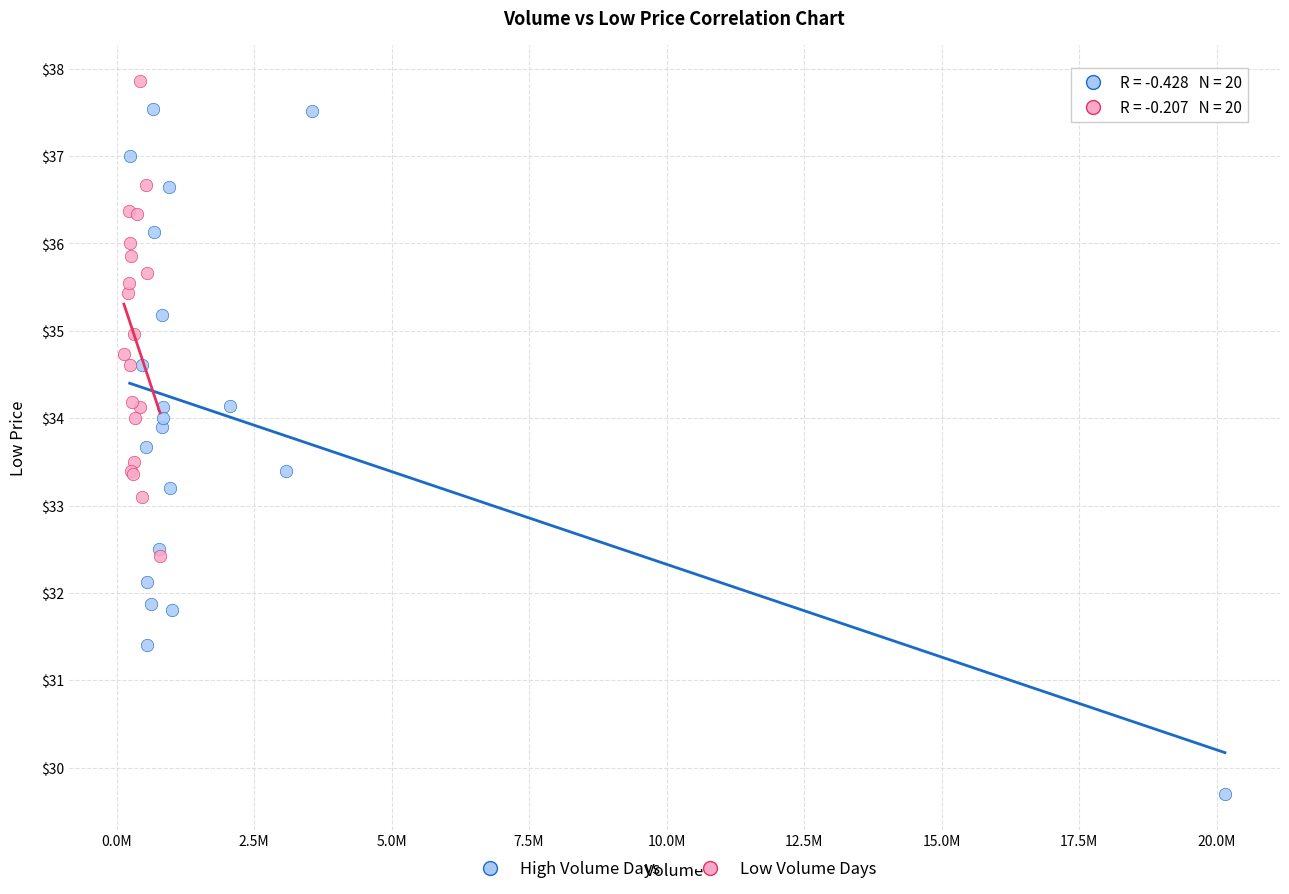

Which series contains the lowest Y value?

High Volume Days